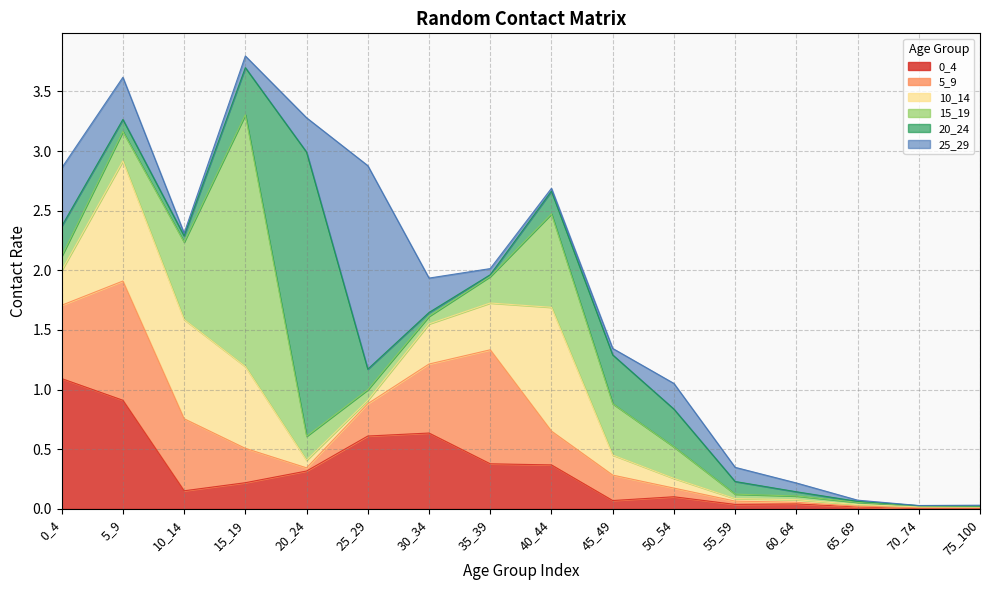

At which category is the sum across all series the highest?

15_19